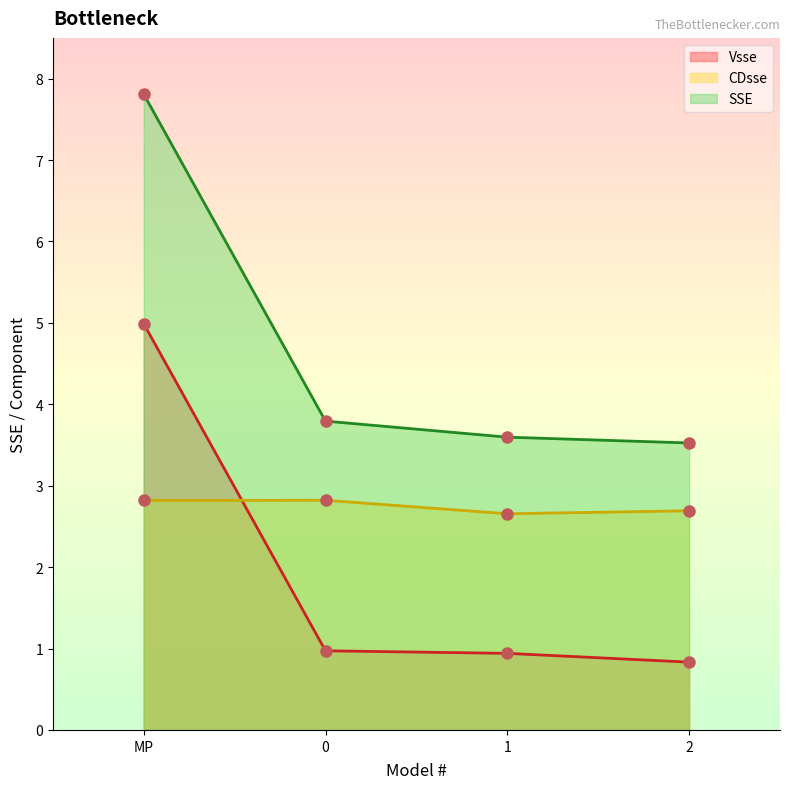

At which category is the sum across all series the highest?

MP